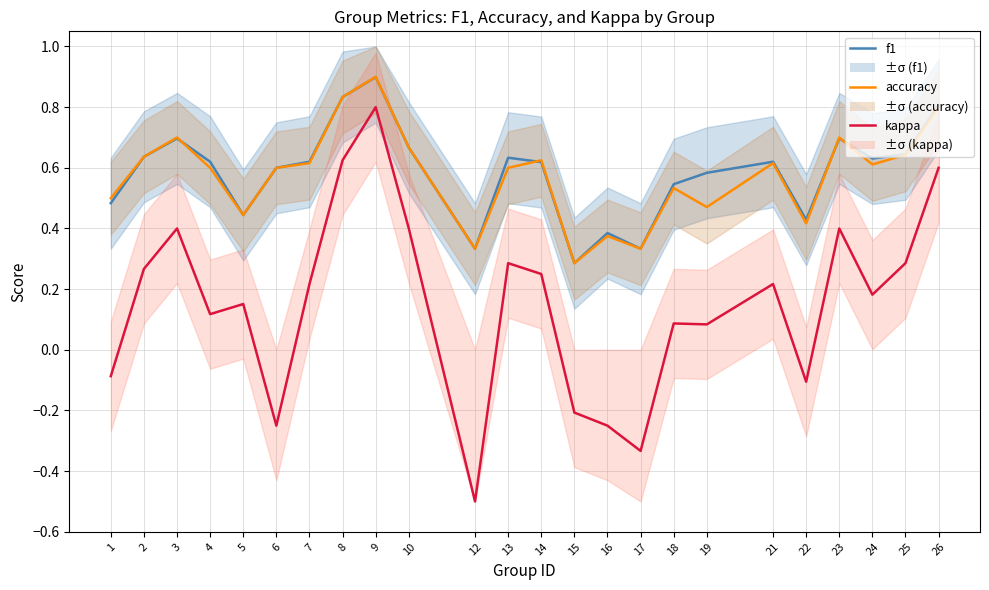

What is the value of the accuracy point at the 23rd from the left?

0.6